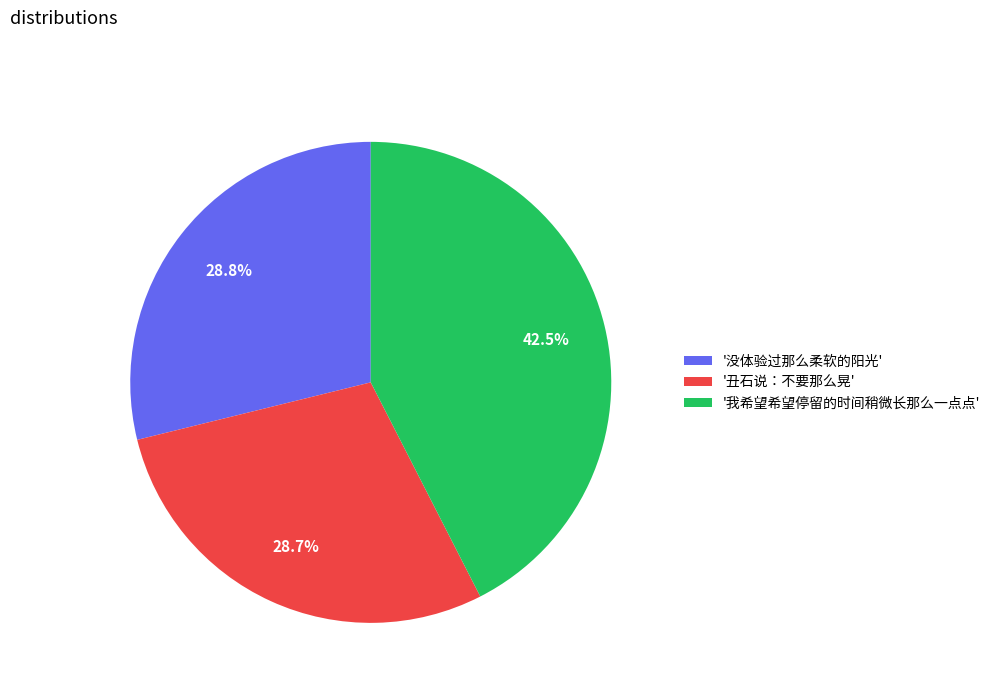

Count the number of slices in the pie.

3